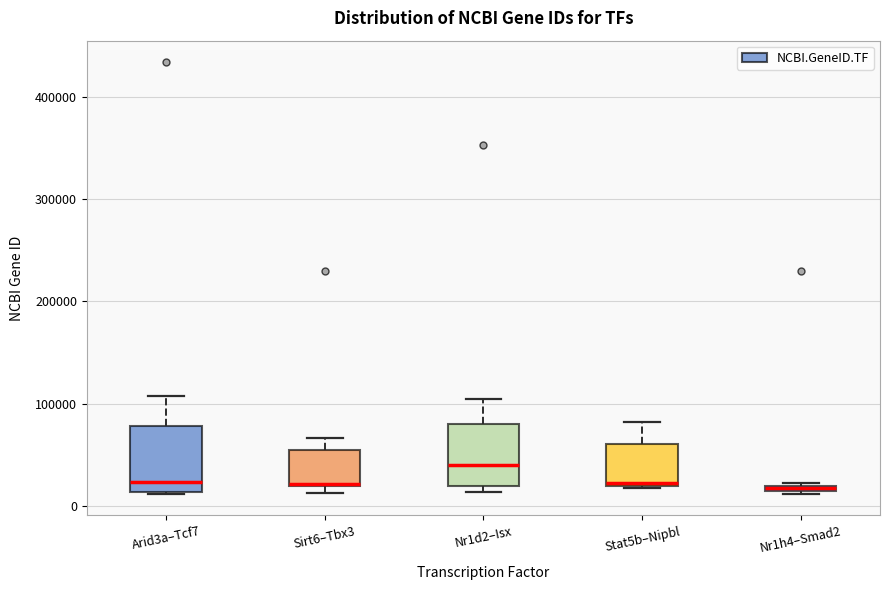

Where is the upper edge of the box for Sirt6–Tbx3 on the y-axis? The values are not printed on the chart, so give them approximately, as read against the axis.

50000